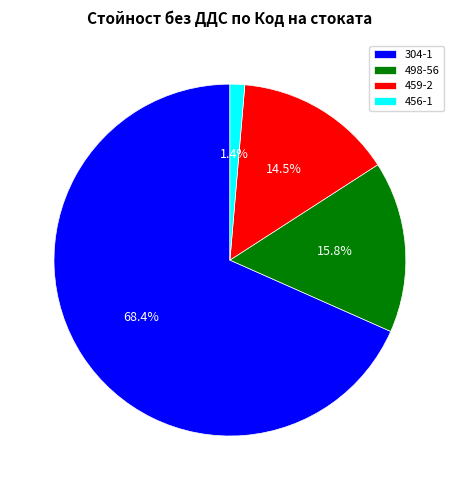

Is the sum of 304-1 and 459-2 greater than half?

Yes